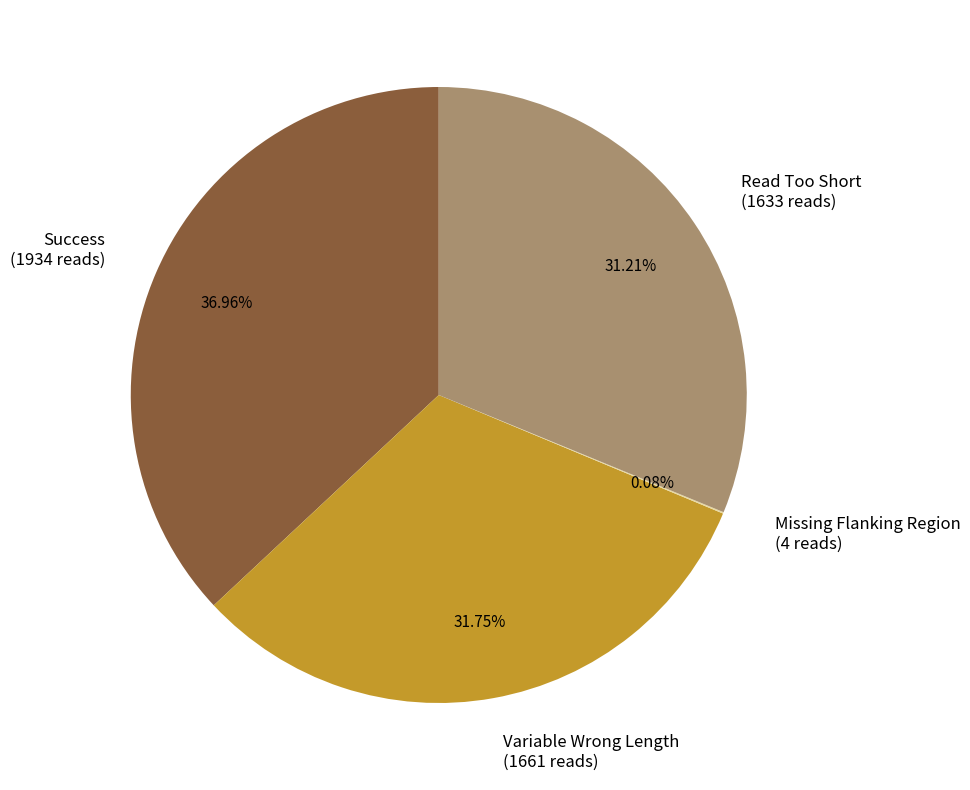

Does Variable Wrong Length account for over 50% of the chart?

No